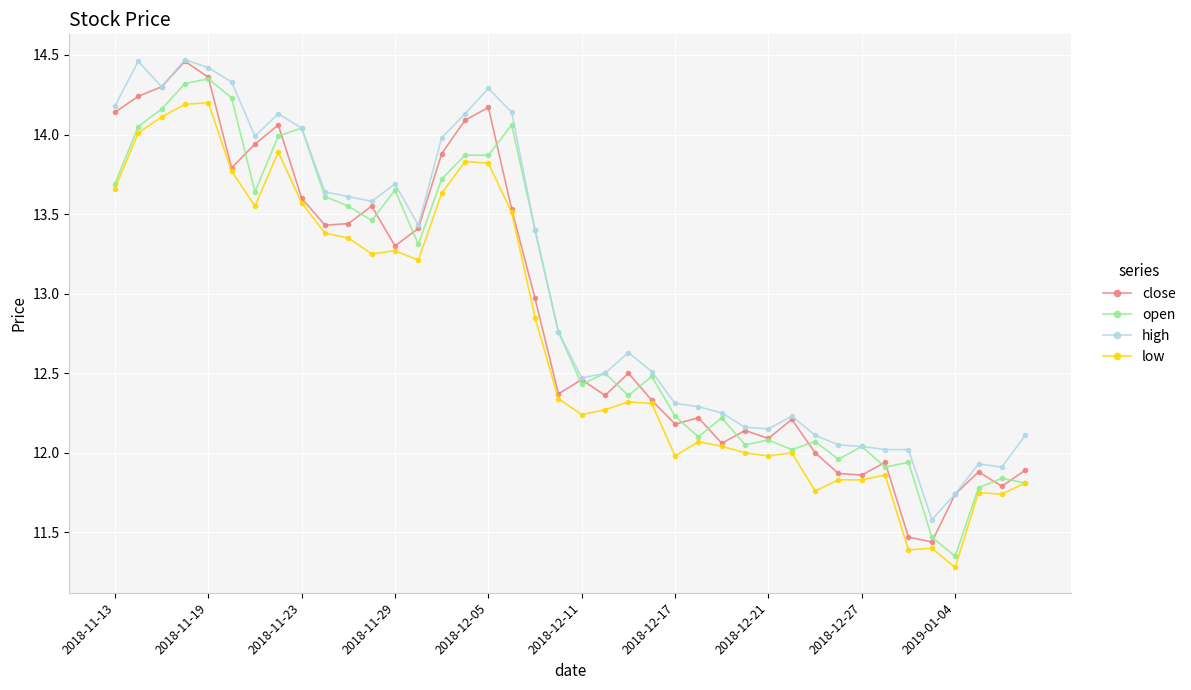

True or false: low and high intersect in this chart.

False